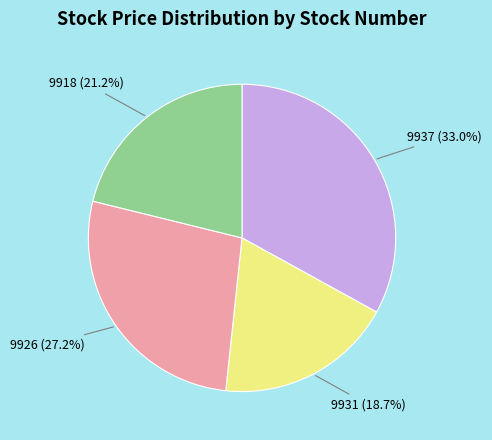

Does any single category account for the majority?

No